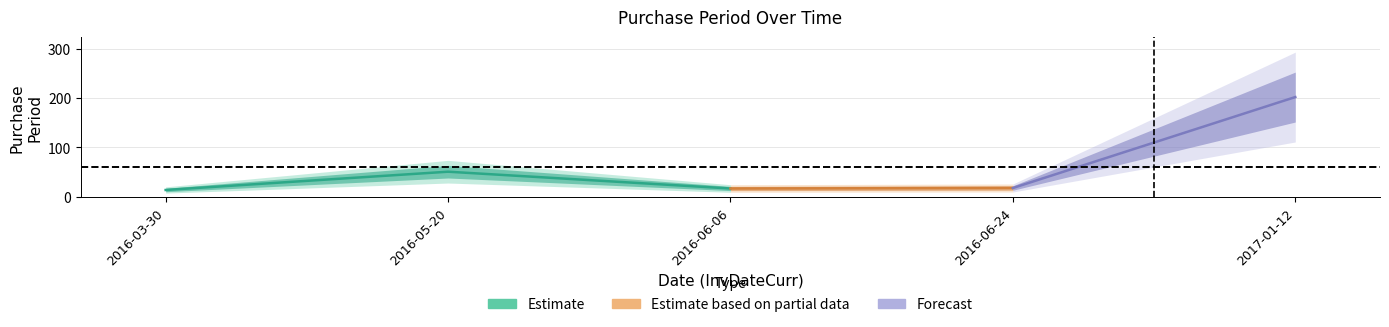

Which label corresponds to the smallest value in the chart?

2016-03-30